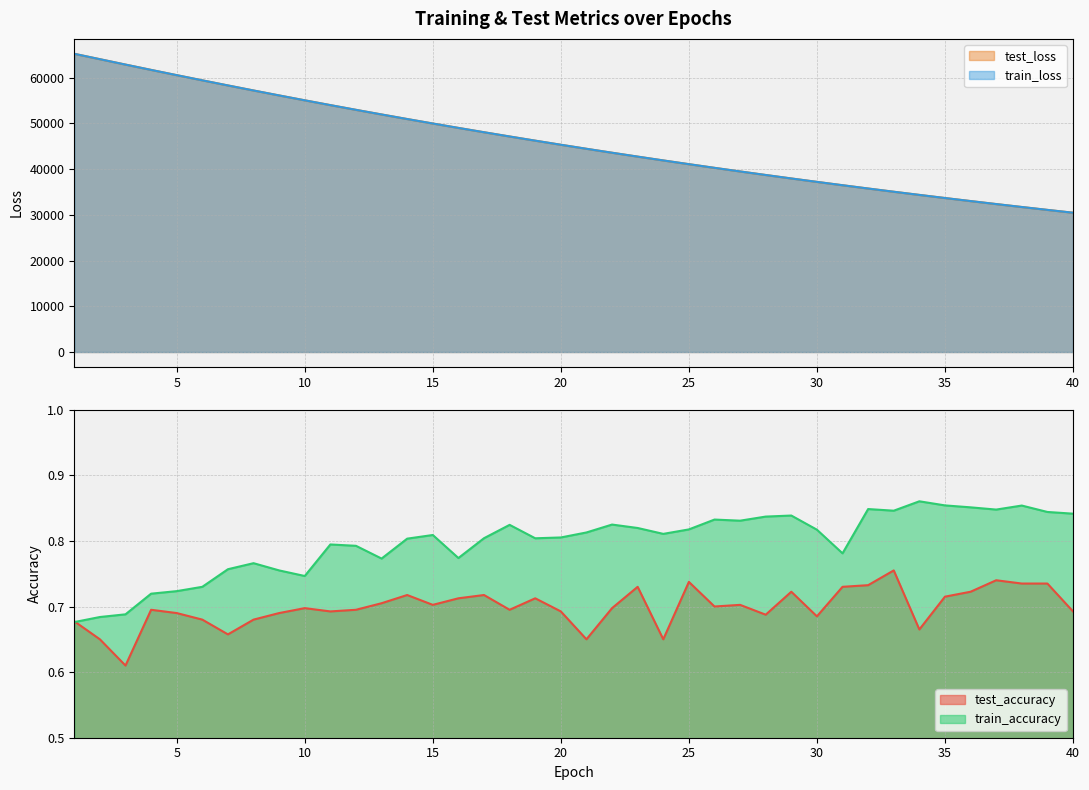

After their last crossing, which series has the higher values: train_accuracy or test_accuracy?

train_accuracy